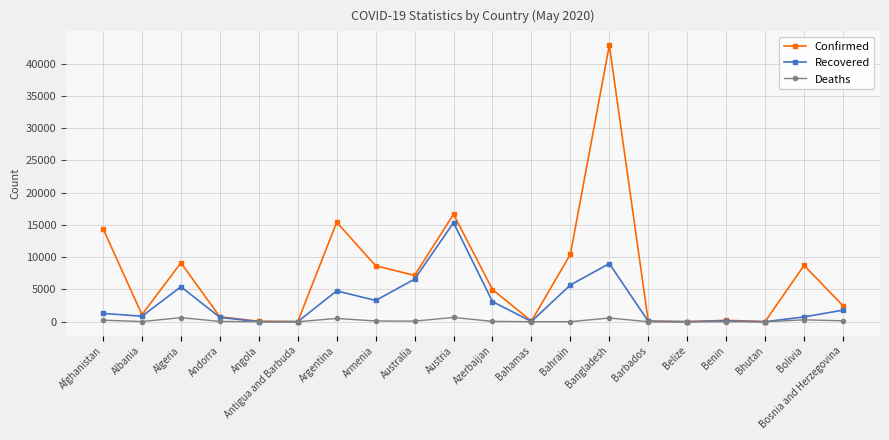

Where is the first local maximum for Recovered?

Algeria